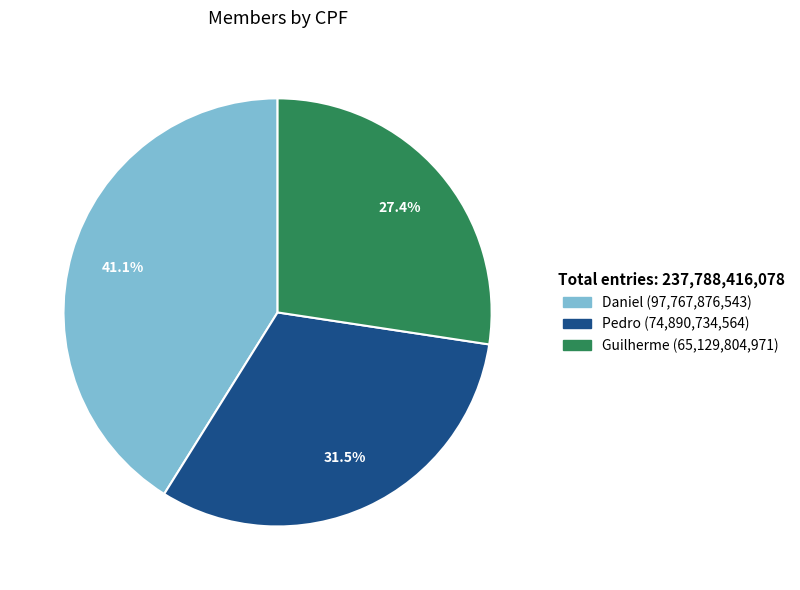

Between Pedro and Daniel, which is larger?

Daniel